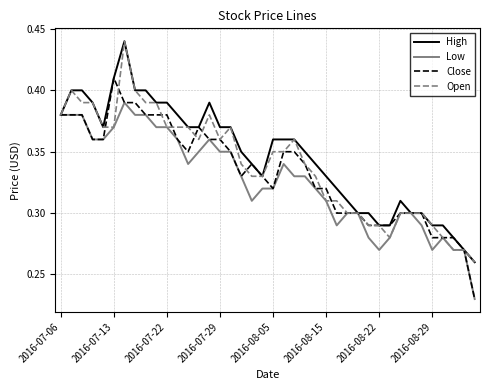

List the series in order of their overall mean, lowest first.

Low, Close, Open, High